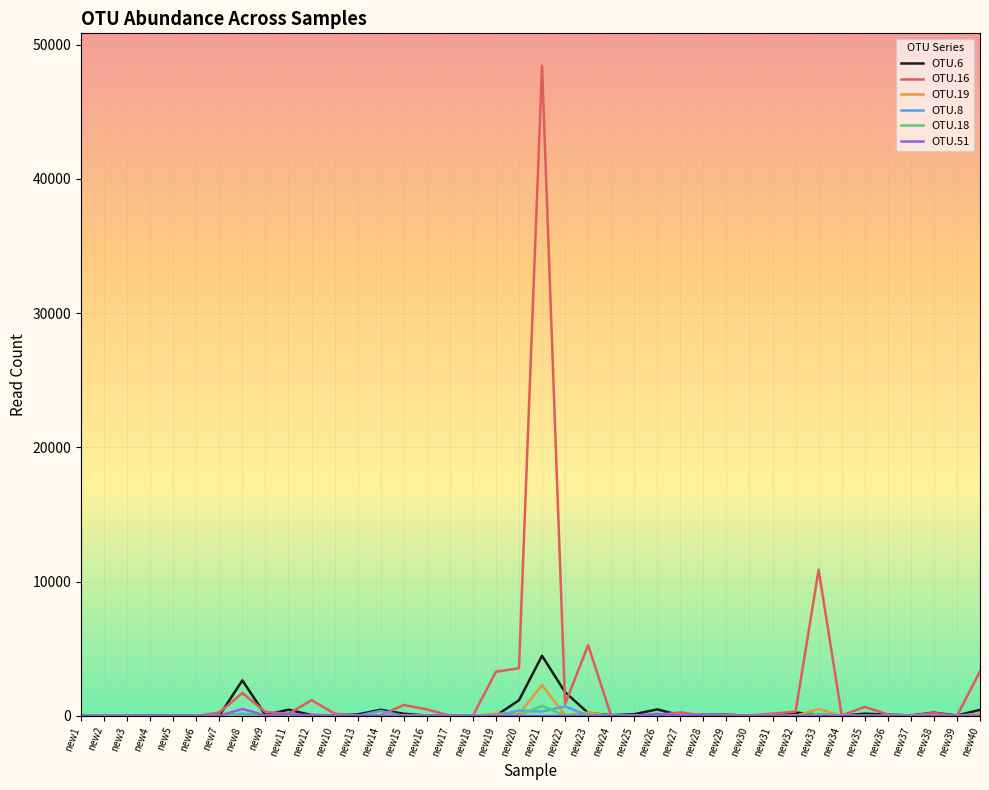

After their last crossing, which series has the higher values: OTU.16 or OTU.8?

OTU.16